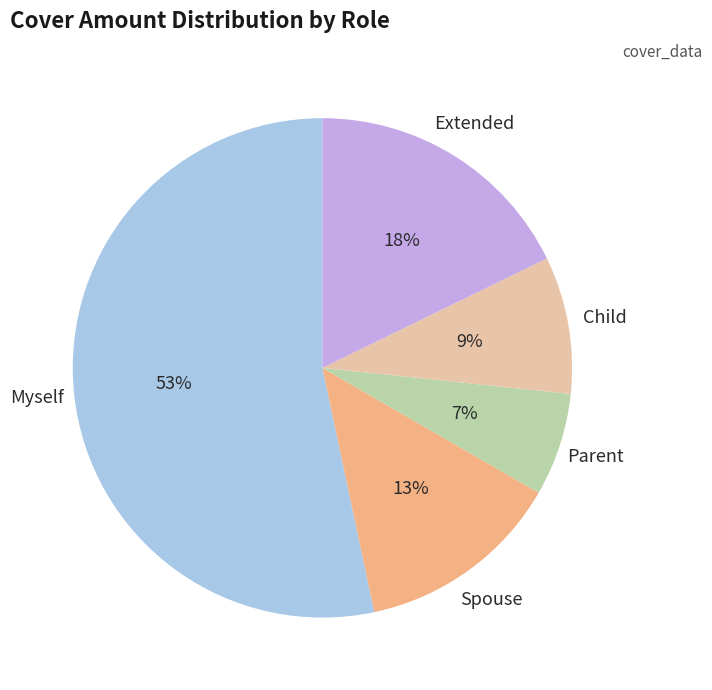

Does Myself represent more than half of the total?

Yes